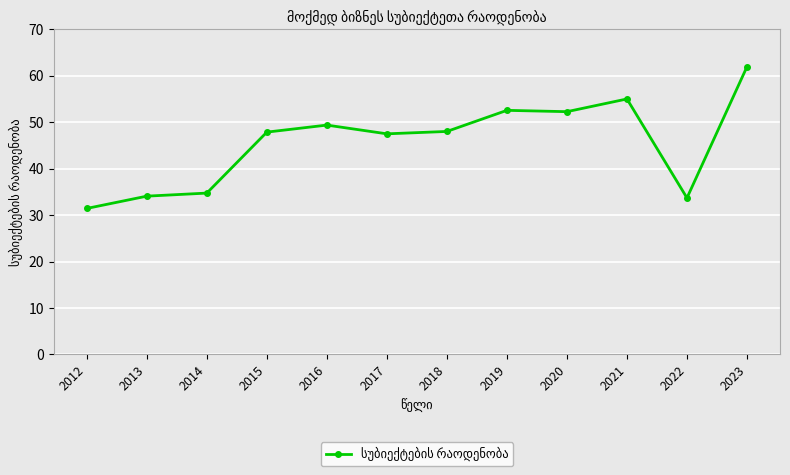

What is the value of the 5th point from the left?

49.4